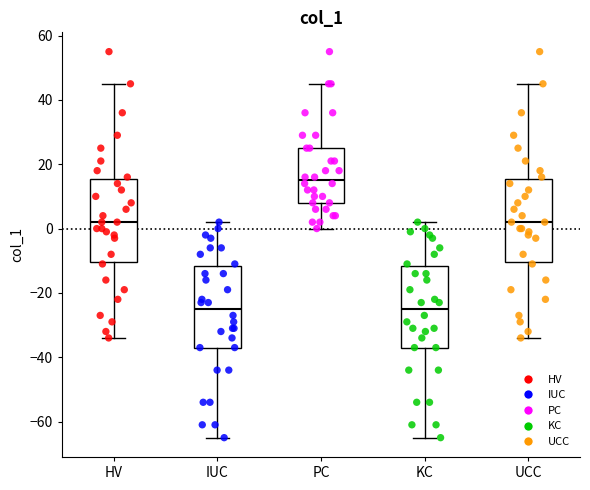

Reading left to right, read every box against the y-axis: the position of its median line, the range the box covers, and the ends of its whiskers. The values are not printed on the chart, so give them approximately, as read against the axis.

HV: median 2, box -10 to 16, whiskers -34 to 46
IUC: median -24, box -36 to -12, whiskers -64 to 2
PC: median 16, box 8 to 26, whiskers 0 to 46
KC: median -24, box -36 to -12, whiskers -64 to 2
UCC: median 2, box -10 to 16, whiskers -34 to 46